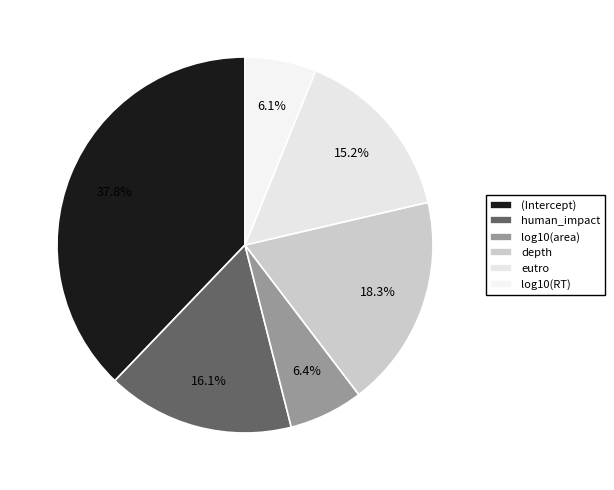

Count the number of slices in the pie.

6